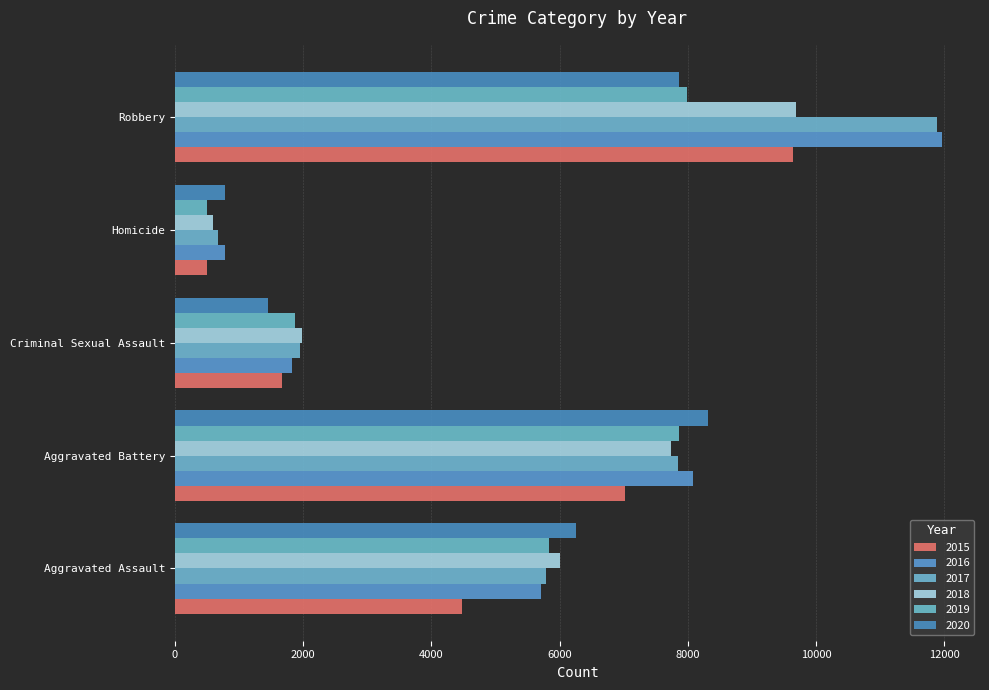

What is the sum of all 2017 values?

28141